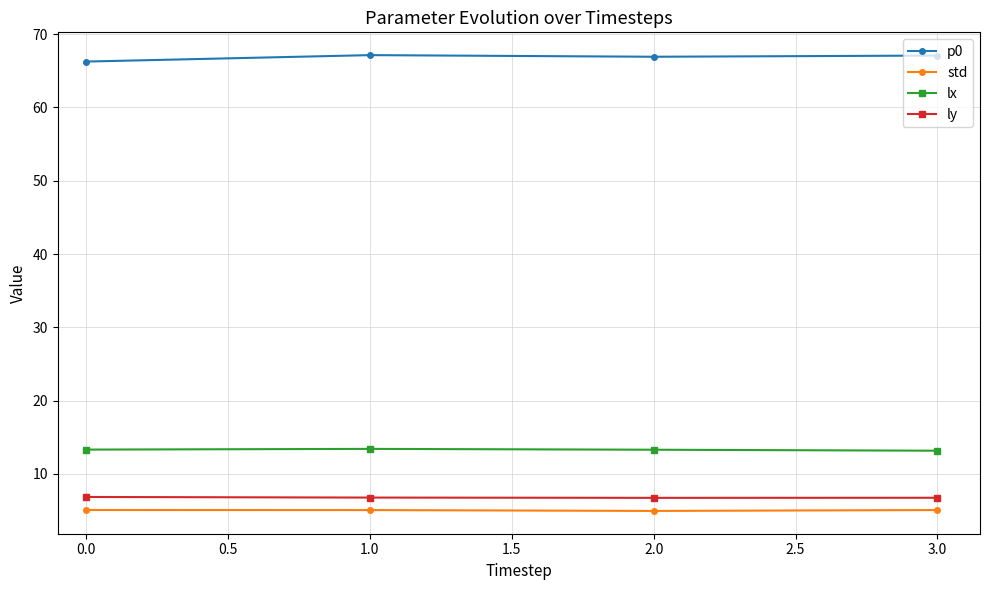

True or false: lx has more than 2 points higher than both neighbors.

False